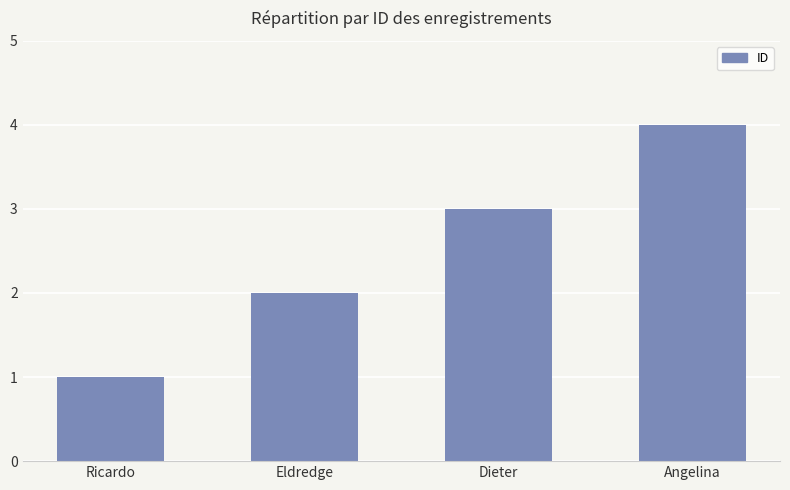

Are the bars grouped side by side (vs. stacked)?

No